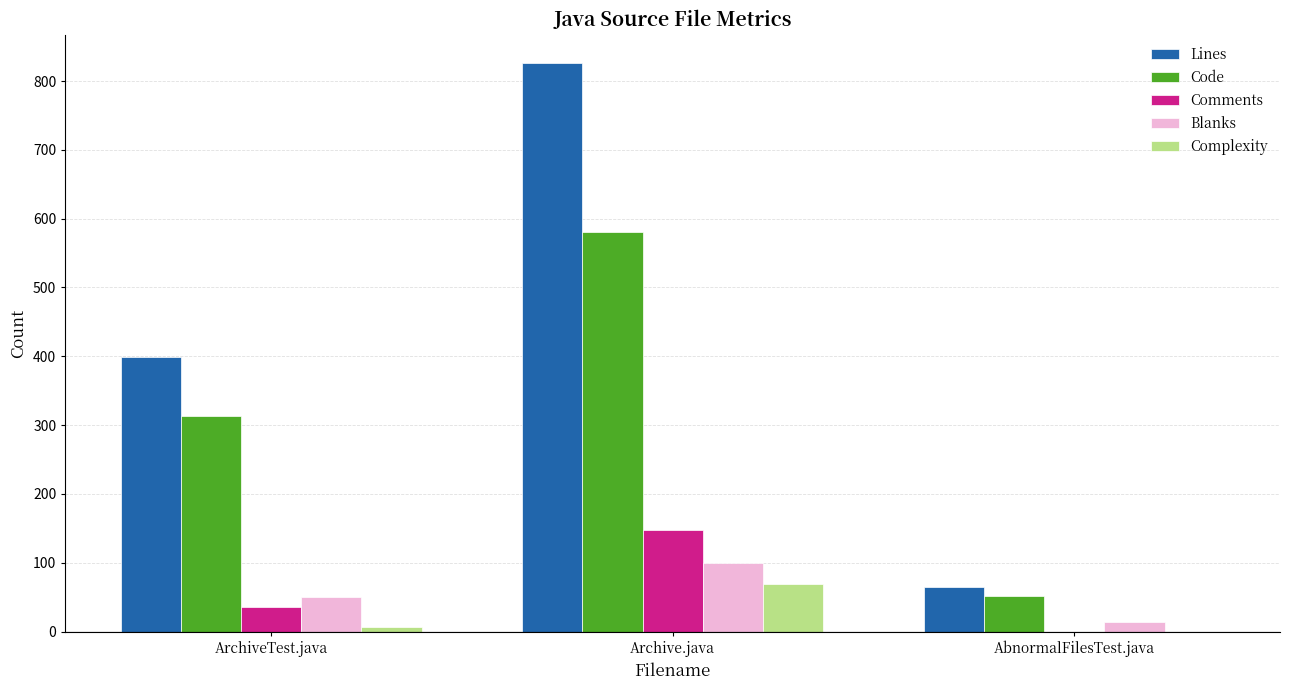

Which category has the highest value in the Lines series?

Archive.java